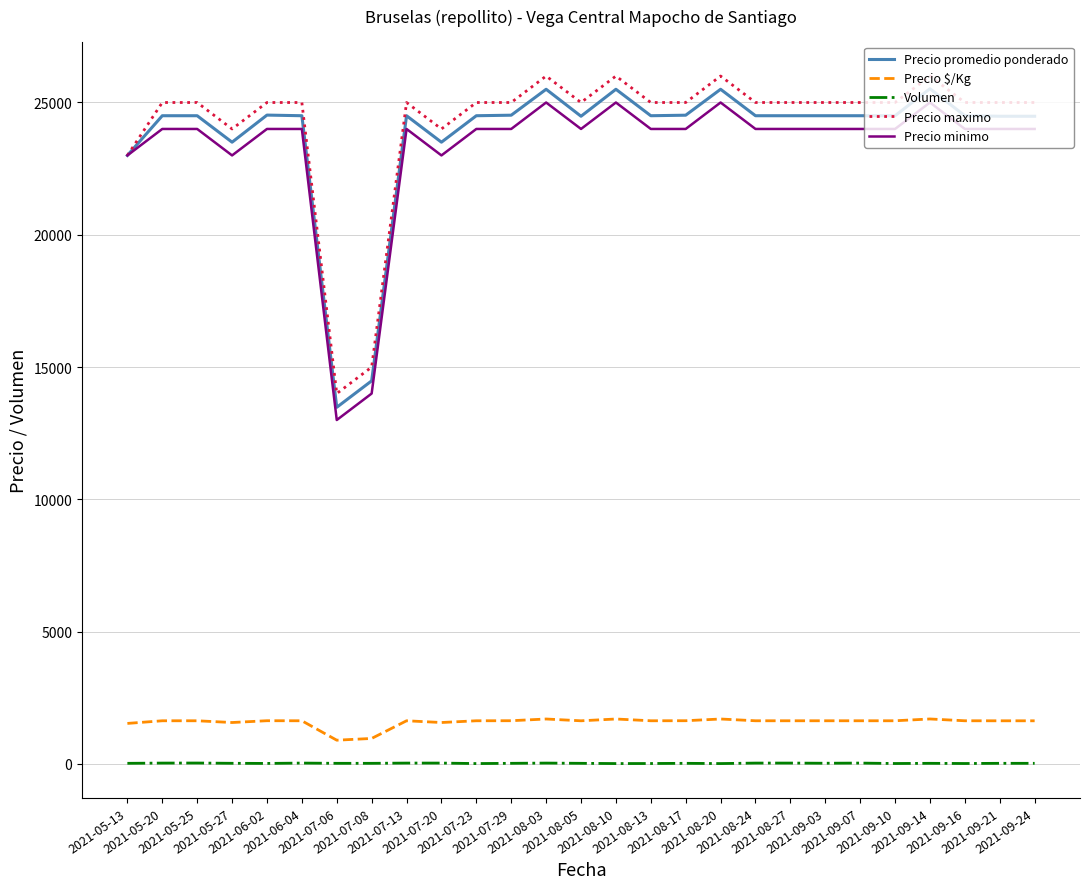

Read the Volumen value at 2021-09-07, to the nearest 5.

35